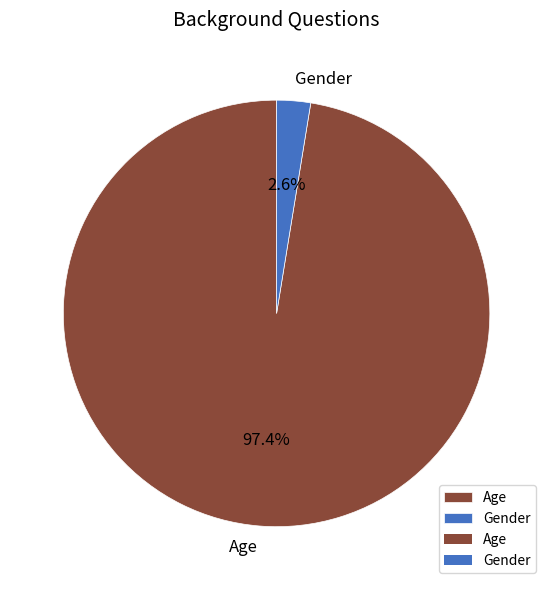

What percentage is the Gender slice, to the nearest percent?

3%